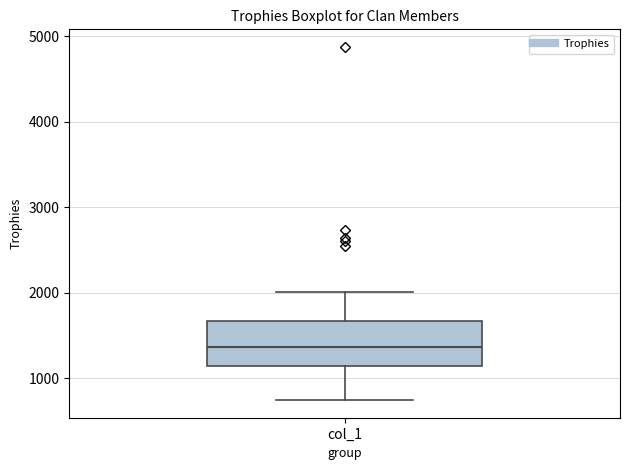

Read this box plot against the y-axis: the position of the median line, the range covered by the box, and the ends of both whiskers. The values are not printed on the chart, so give them approximately, as read against the axis.

median 1400, box 1100 to 1700, whiskers 700 to 2000